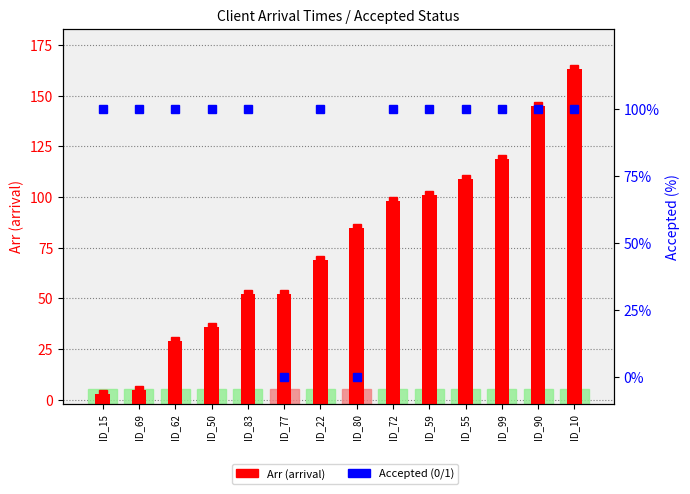

Which label corresponds to the largest value in the chart?

ID_10